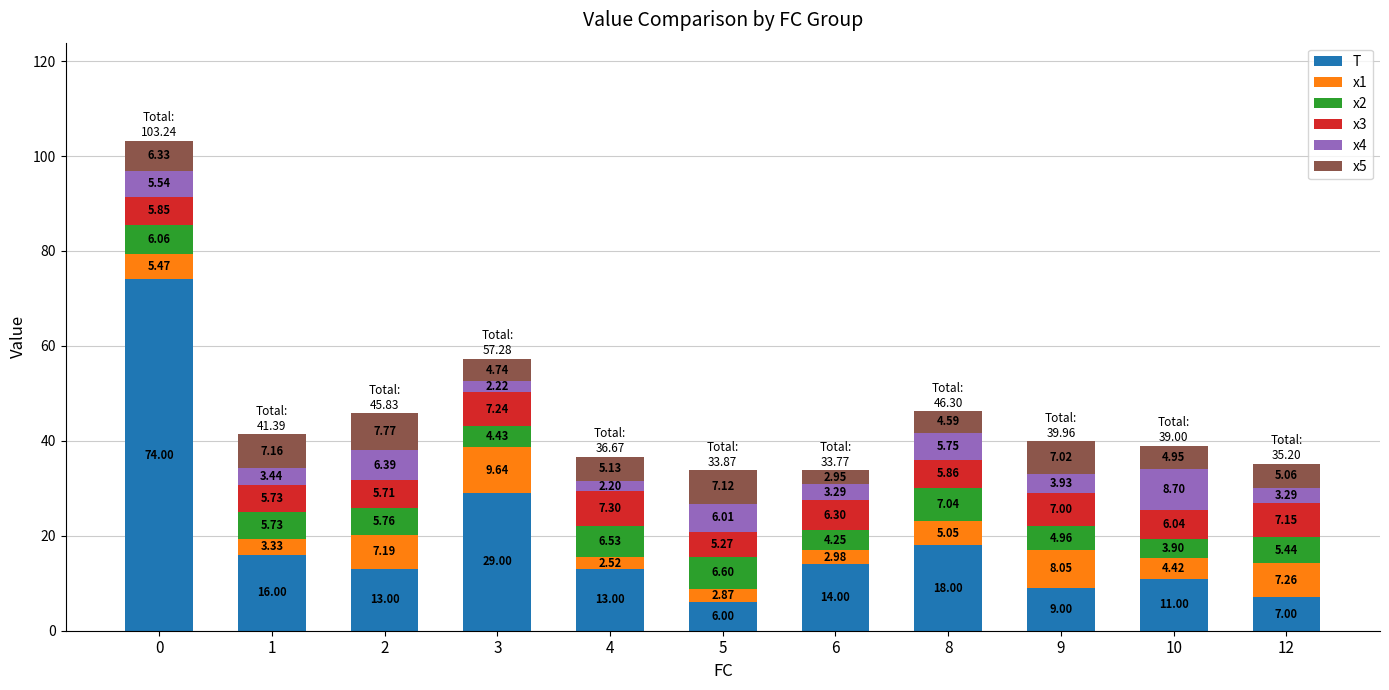

What is the total value across all series at 10?

39.0